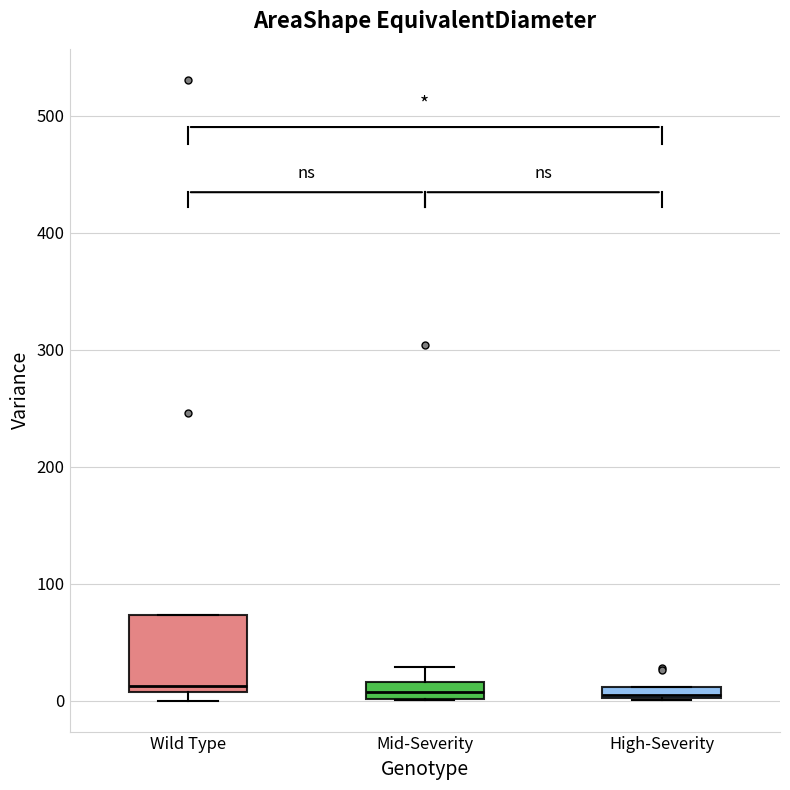

Where is the upper edge of the box for High-Severity on the y-axis? The values are not printed on the chart, so give them approximately, as read against the axis.

10